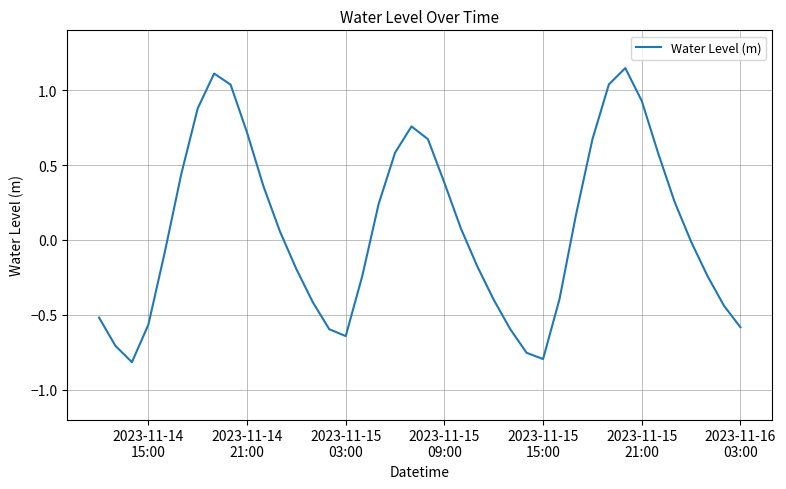

What is the difference between the maximum and minimum values?

2.0